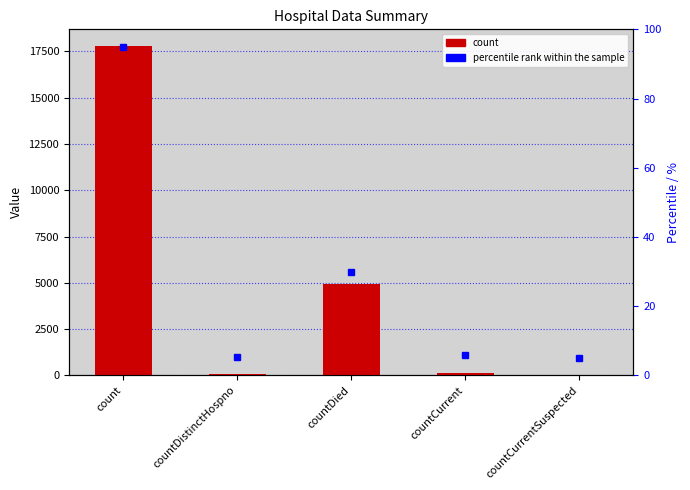

What is the difference between the second highest and second lowest values?

4851